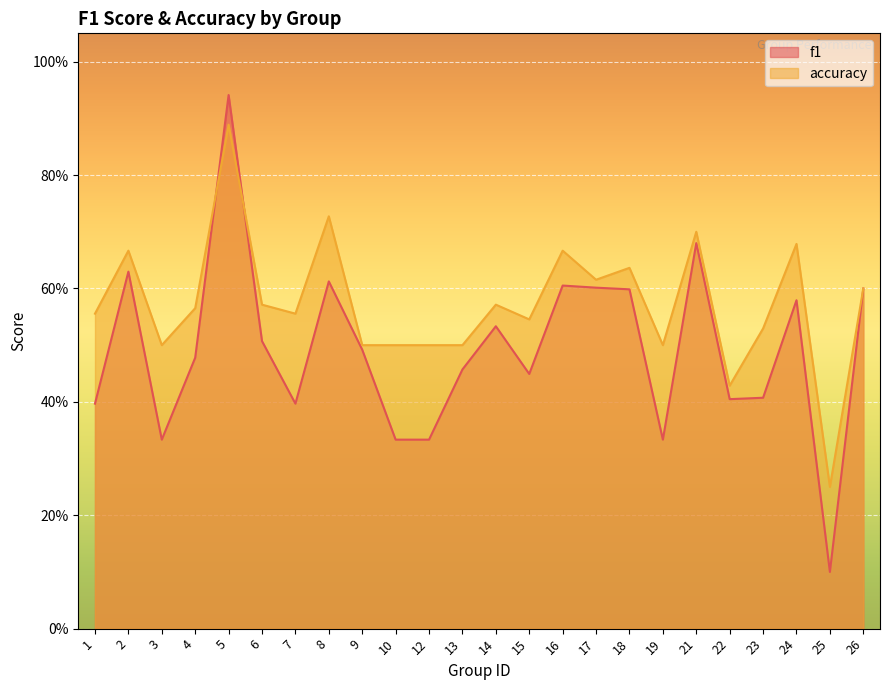

What is the highest value of the accuracy series?

0.9